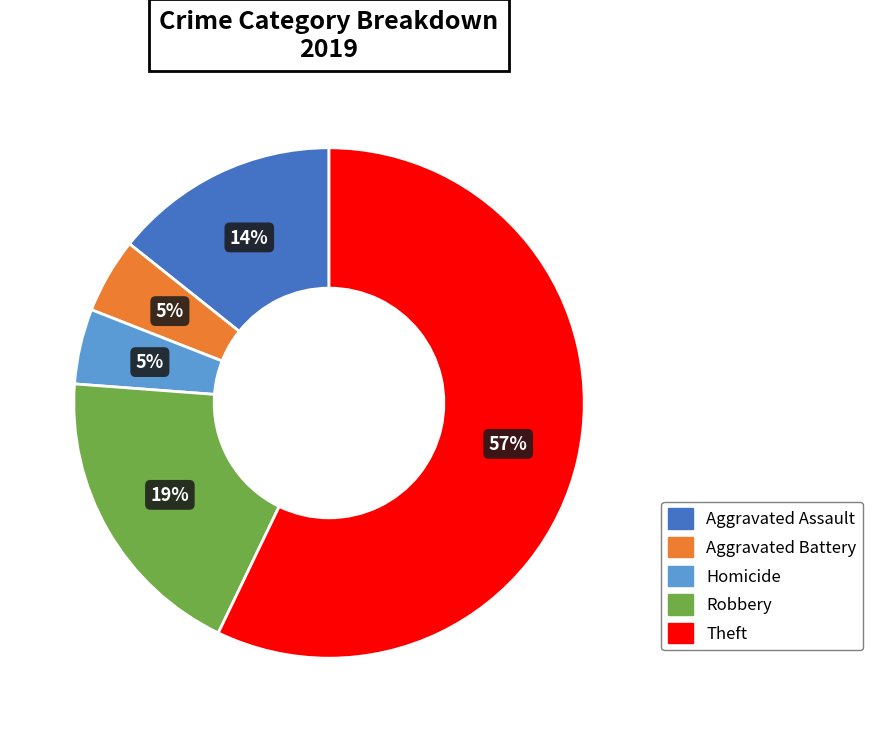

Is there any slice that represents more than half of the pie?

Yes